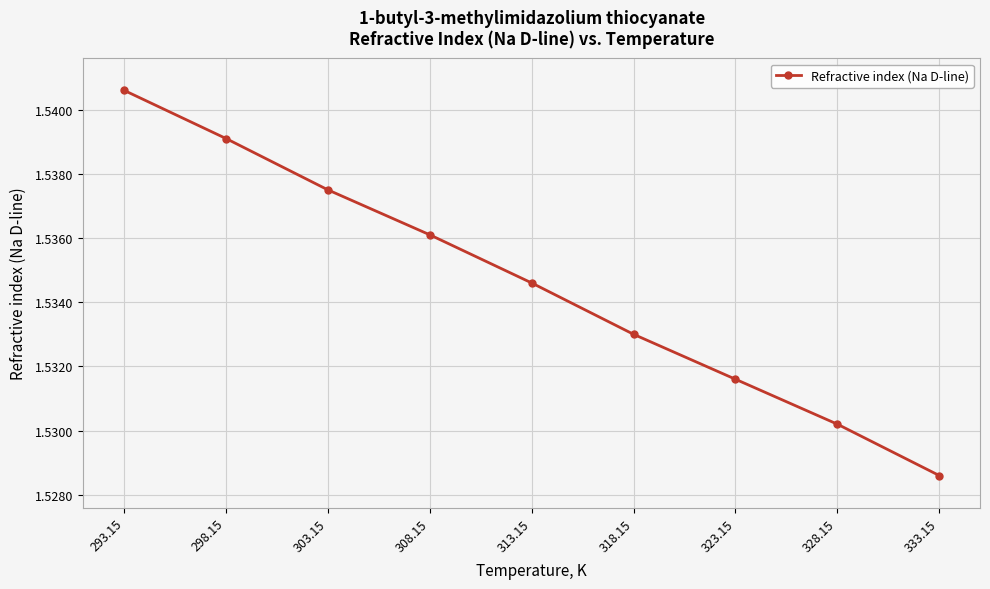

Is it true that the value at 333.15 is 2.0?

False